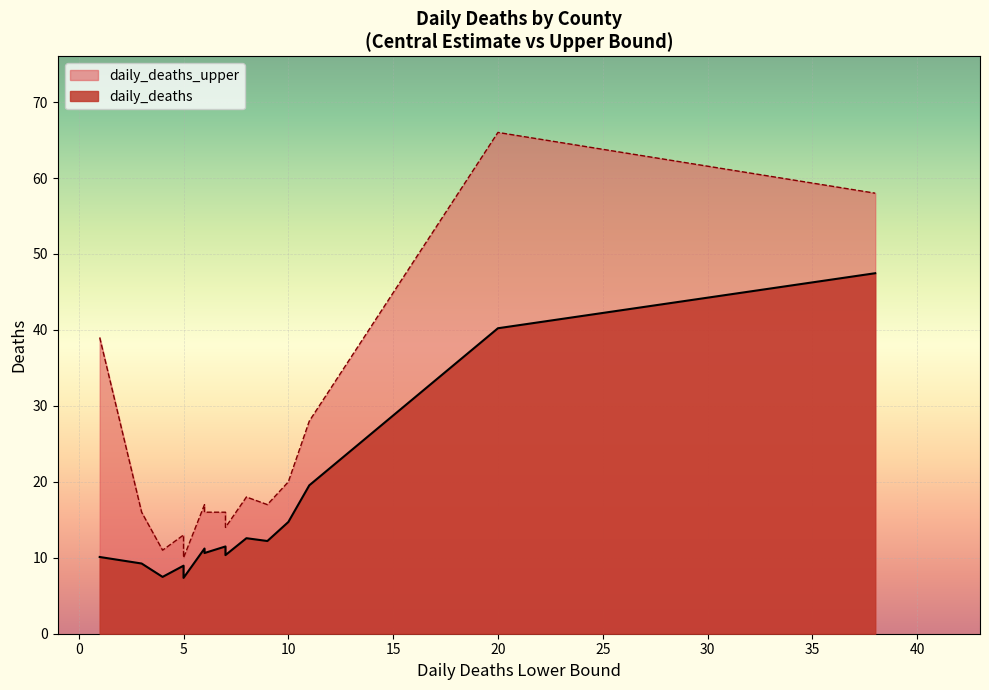

The daily_deaths_upper series shows 20.6 at Bexar. True or false?

False